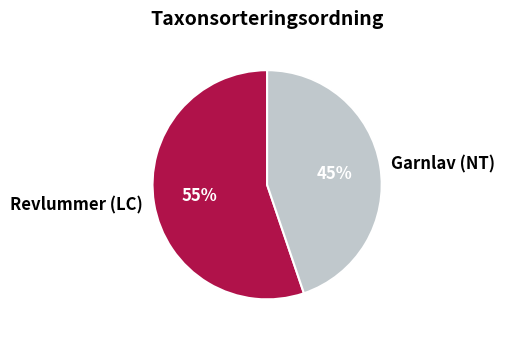

Between Garnlav (NT) and Revlummer (LC), which is larger?

Revlummer (LC)